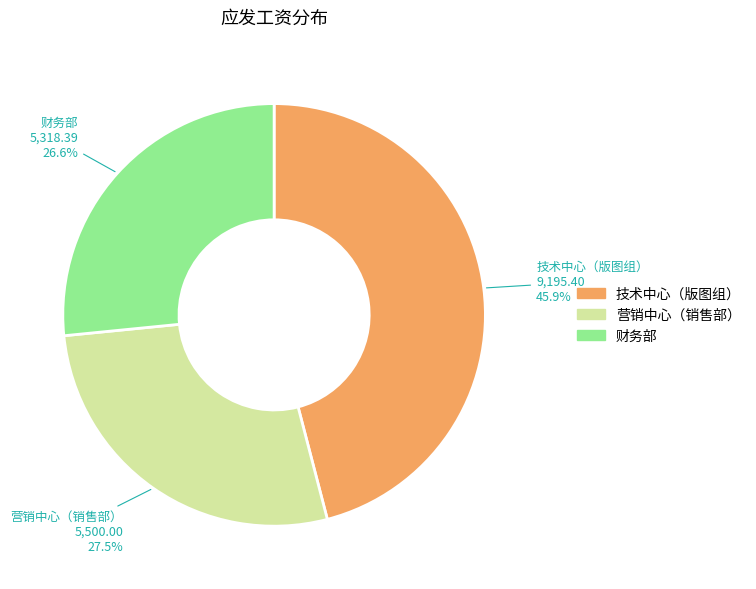

Rank the categories by value from highest to lowest.

技术中心（版图组）, 营销中心（销售部）, 财务部